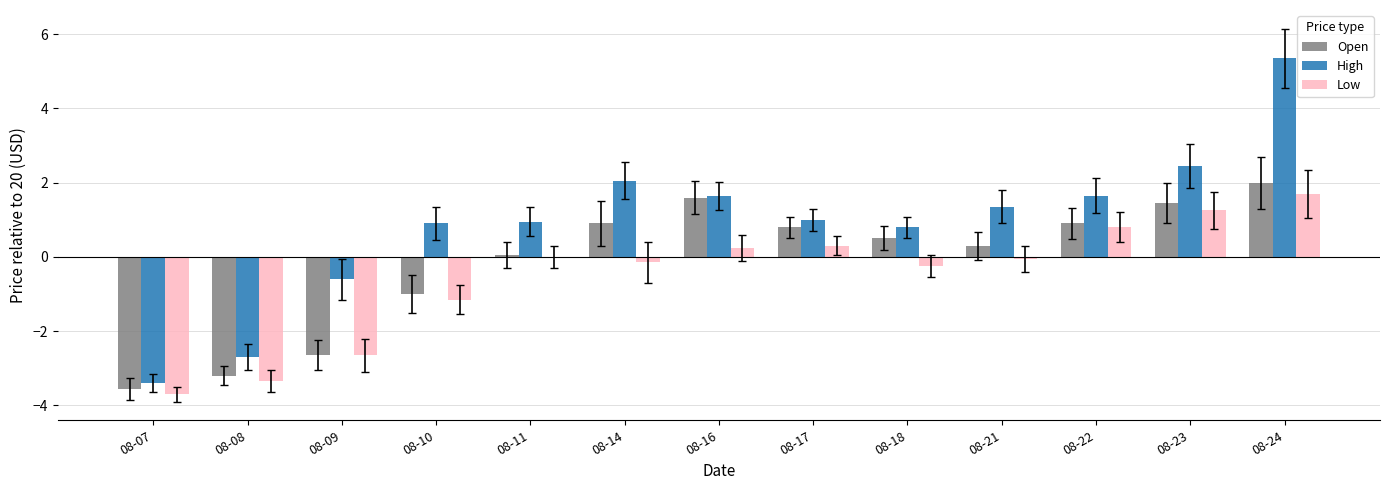

What is the sum of all Low values?

-7.0